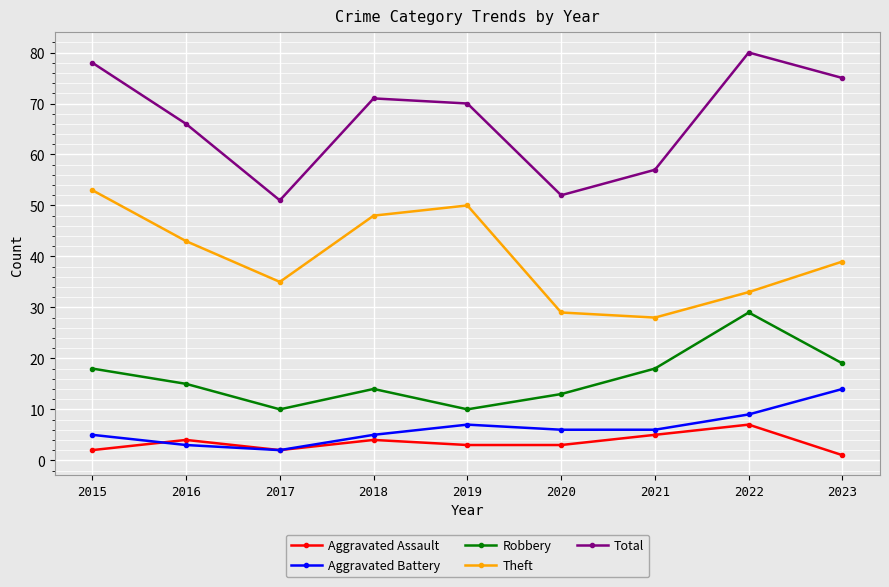

At which category does Aggravated Assault reach its first local valley?

2017